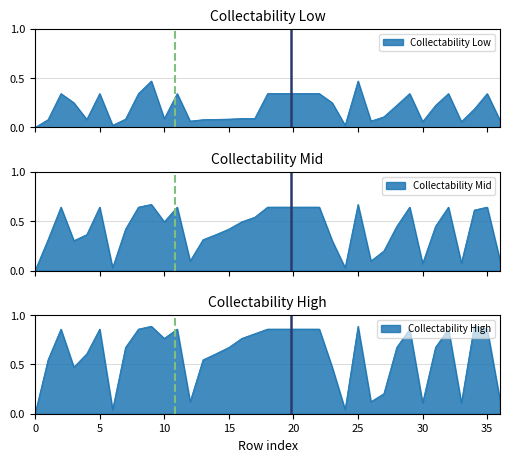

True or false: Collectability_High and Collectability_Low cross at least once.

False